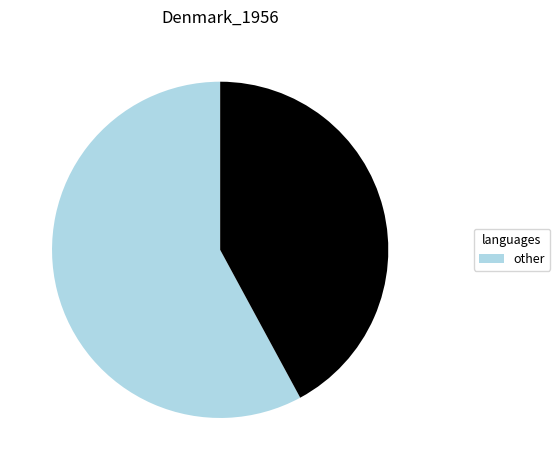

Is there any slice that represents more than half of the pie?

Yes